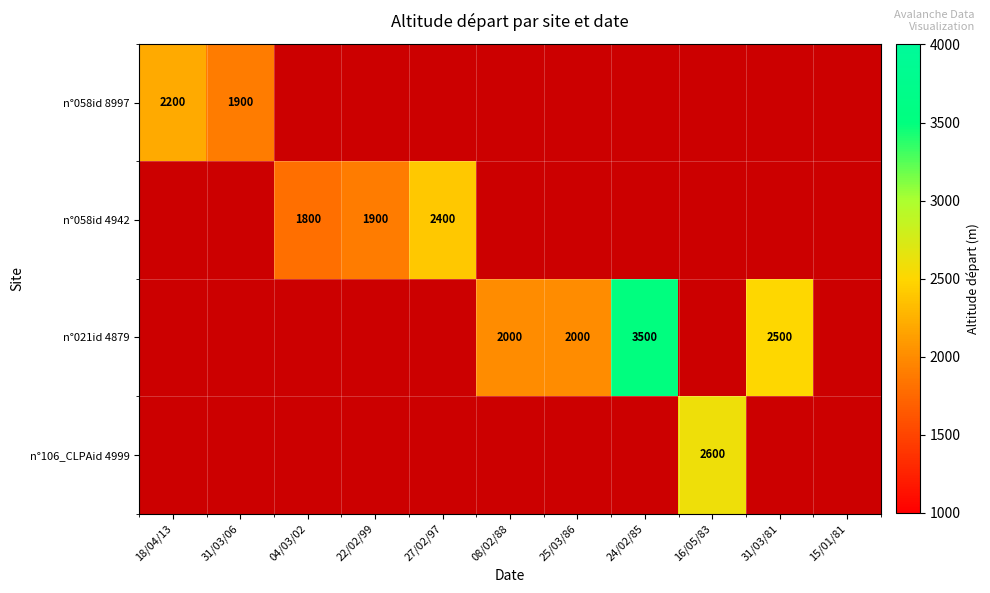

True or false: n°021id 4879 has a value of 851 at 25/03/86.

False